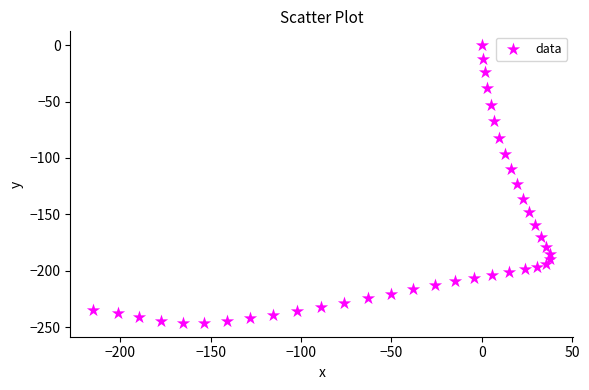

What is the range of X values (max minus min)?

253.0